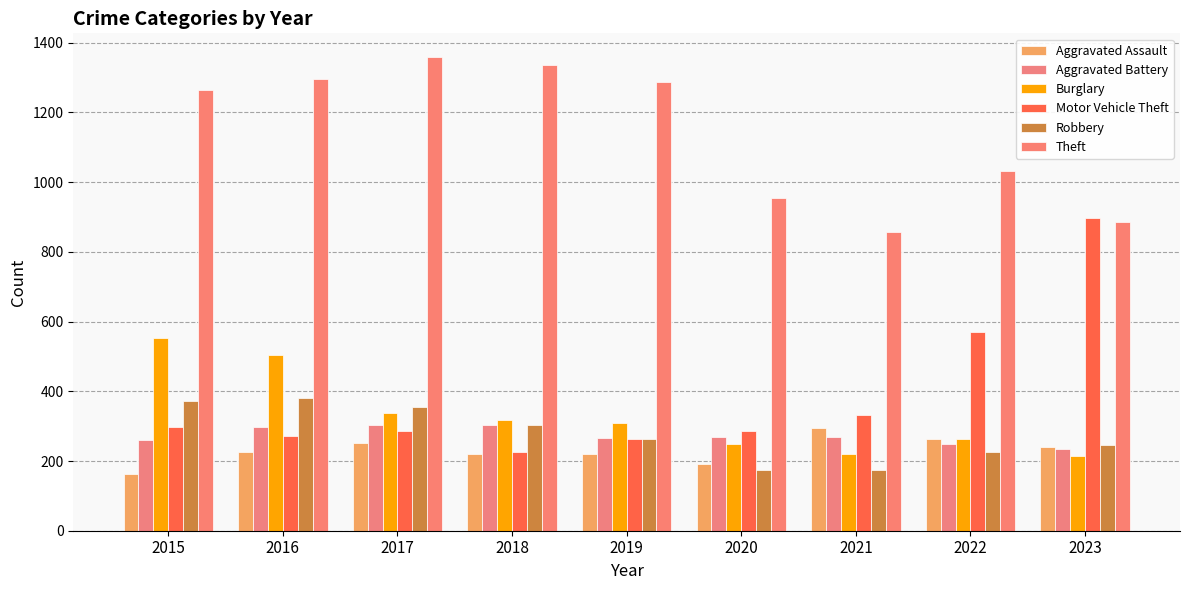

What value does the Motor Vehicle Theft series have at 2016, to the nearest 100?

300